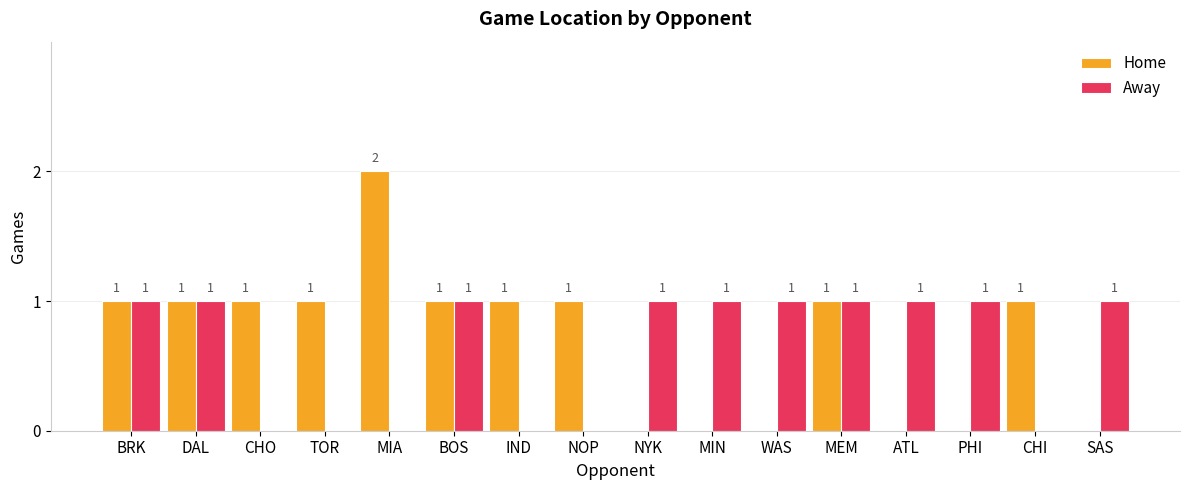

Are the bars horizontal?

No